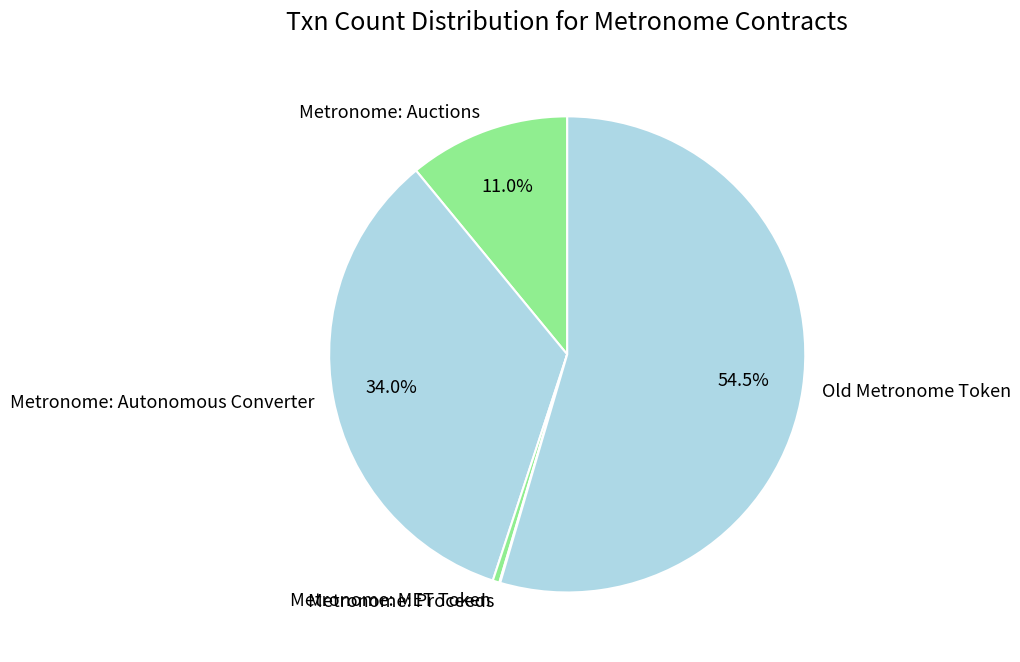

Combined, do Metronome: MET Token and Old Metronome Token account for over 50%?

Yes